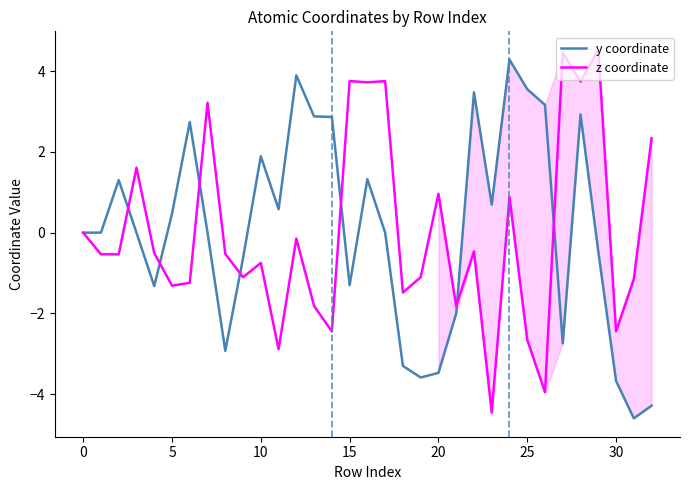

What is the greatest value displayed?

4.5